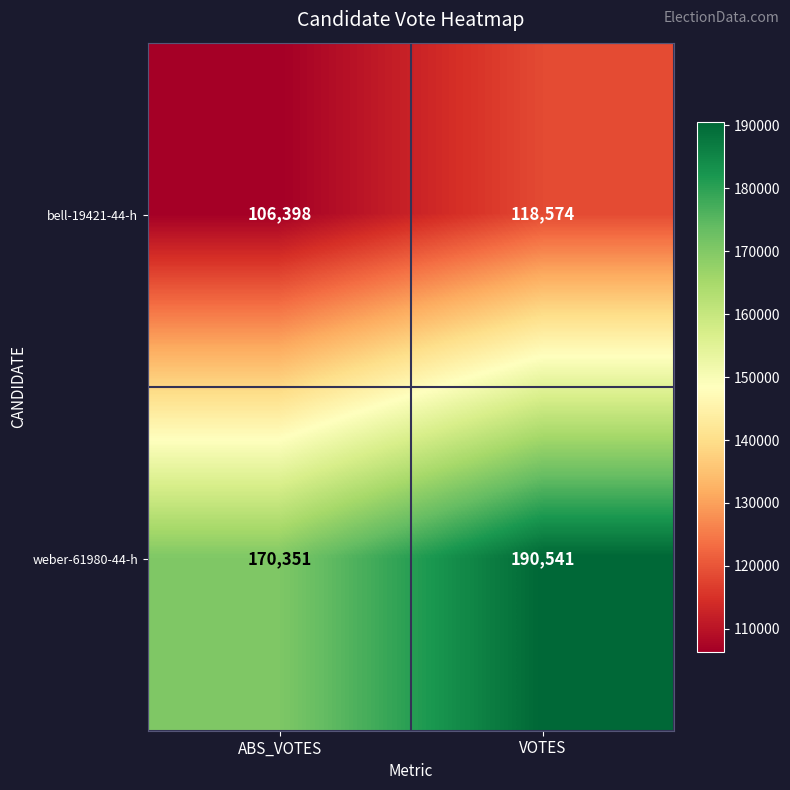

Which label corresponds to the smallest value in the chart?

ABS_VOTES